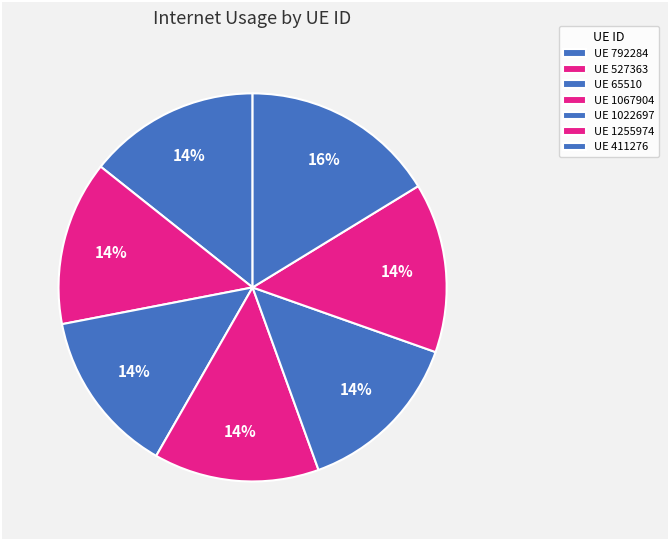

To the nearest percent, what is the difference between the largest and smallest slice percentages?

3%